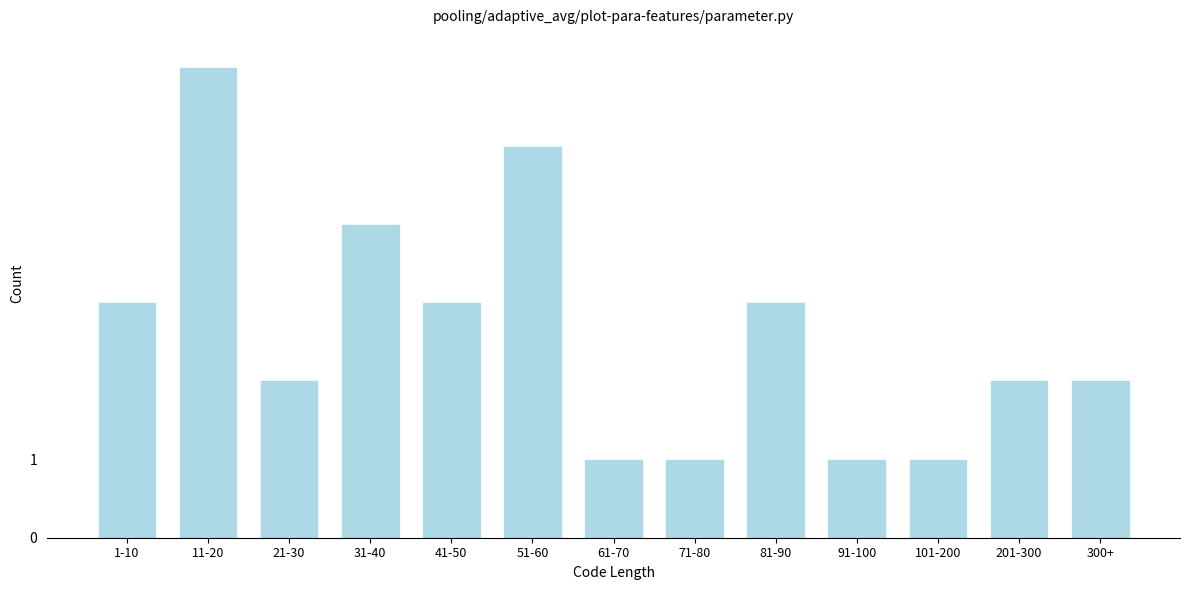

Reading left to right, list all the values displayed in this chart.

3	6	2	4	3	5	1	1	3	1	1	2	2